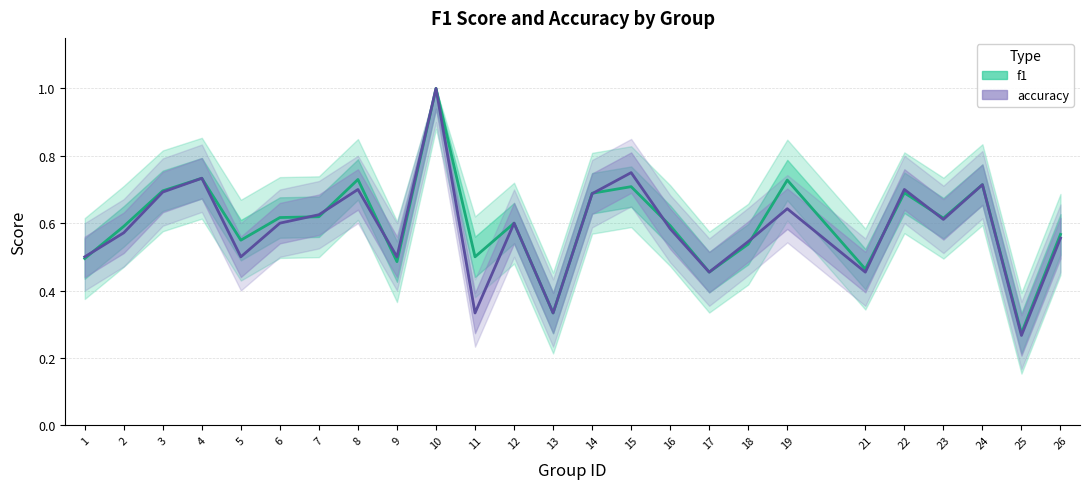

List the series in order of their overall mean, highest first.

f1, accuracy